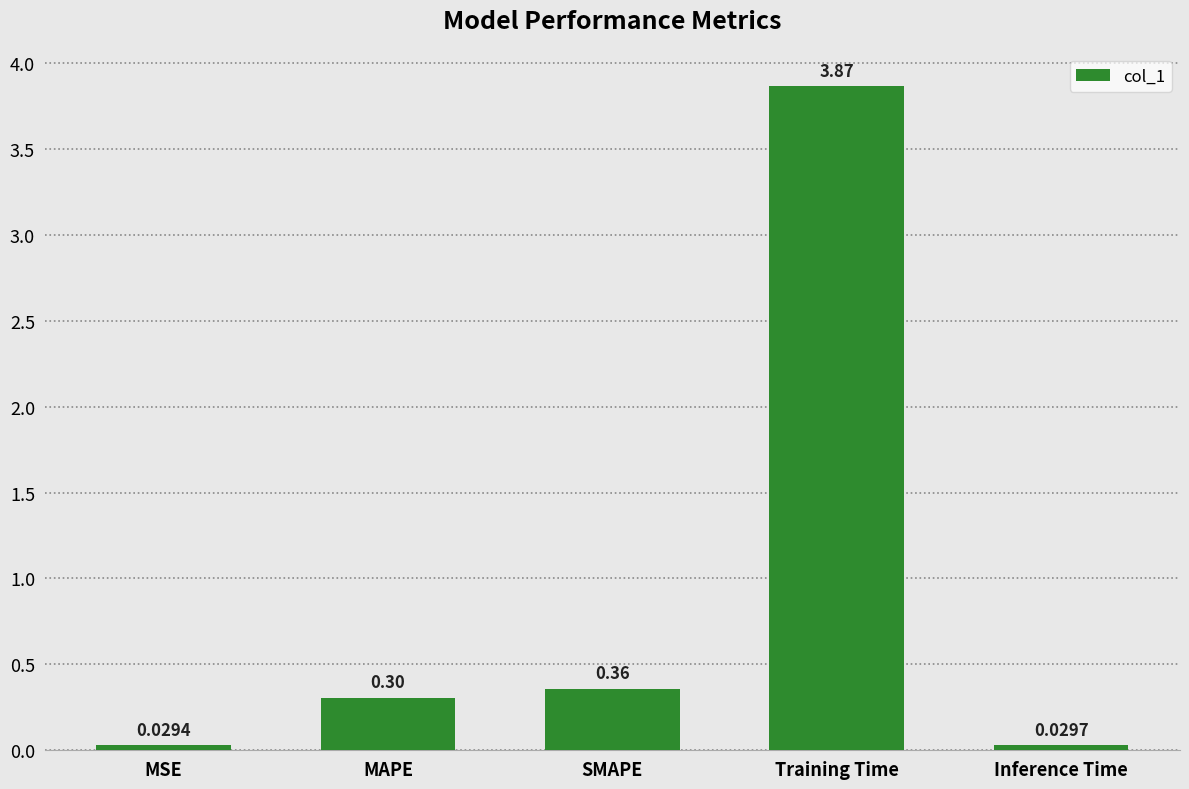

List the labels in order of value, smallest first.

MSE, Inference Time, MAPE, SMAPE, Training Time